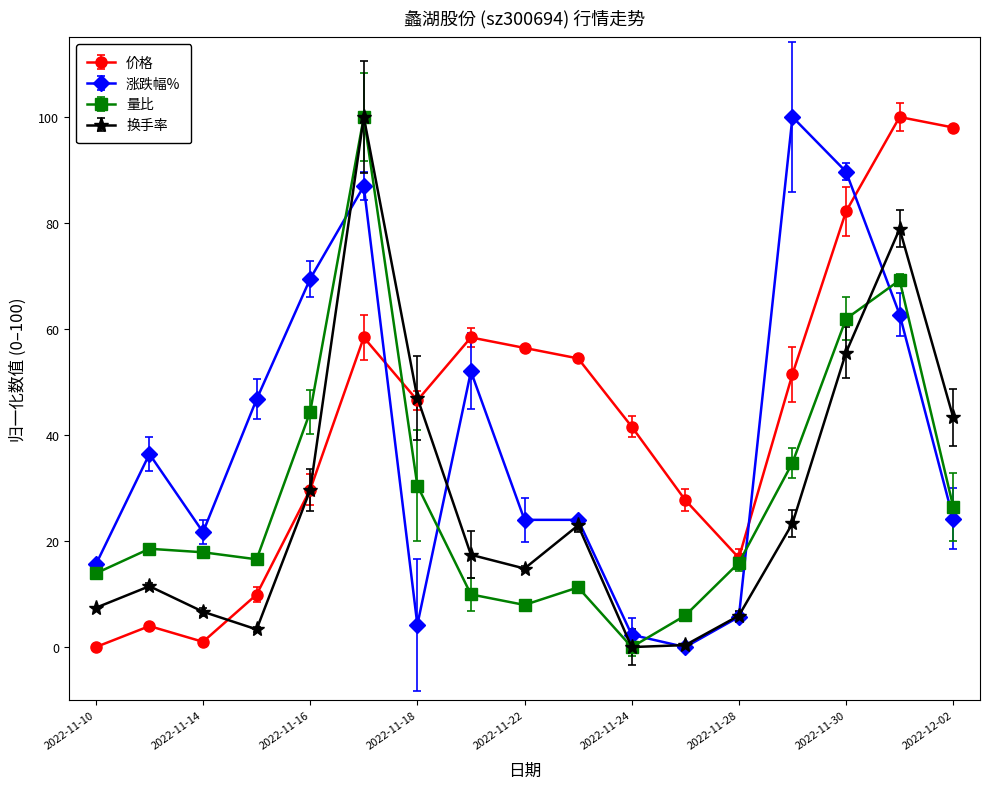

What is the maximum value for 量比?

100.0